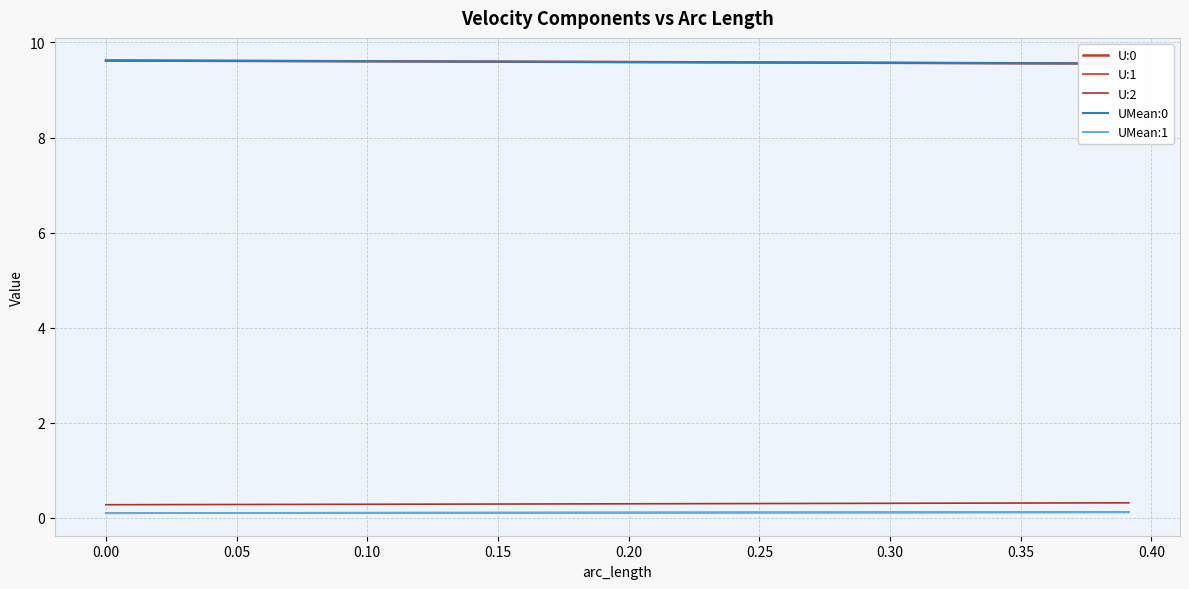

Rank the series by their maximum value, from lowest to highest.

U:1, UMean:1, U:2, U:0, UMean:0